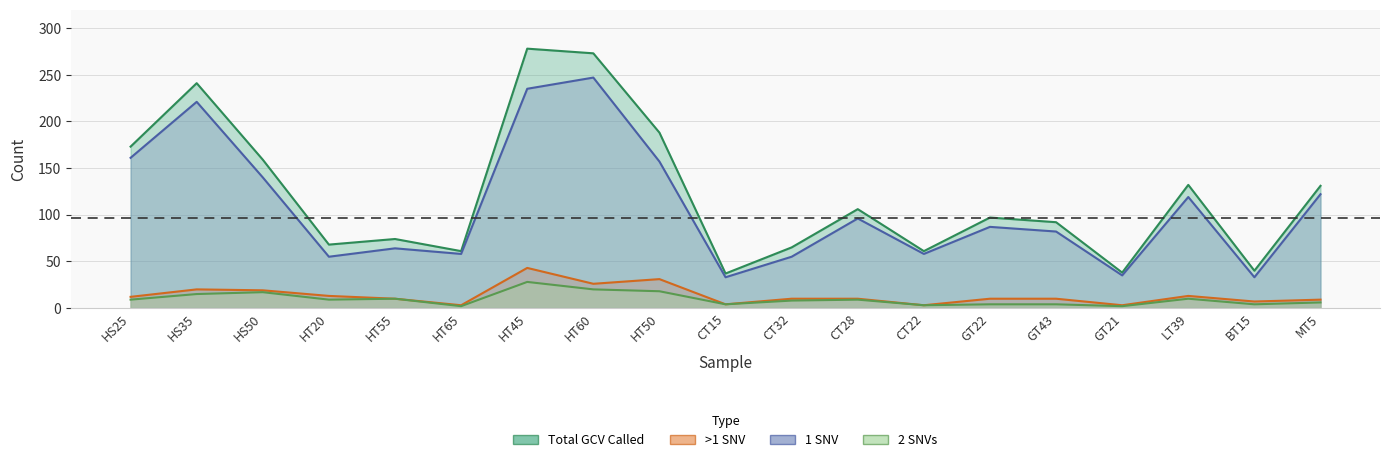

True or false: >1 SNV has a value of 23 at LT39.

False